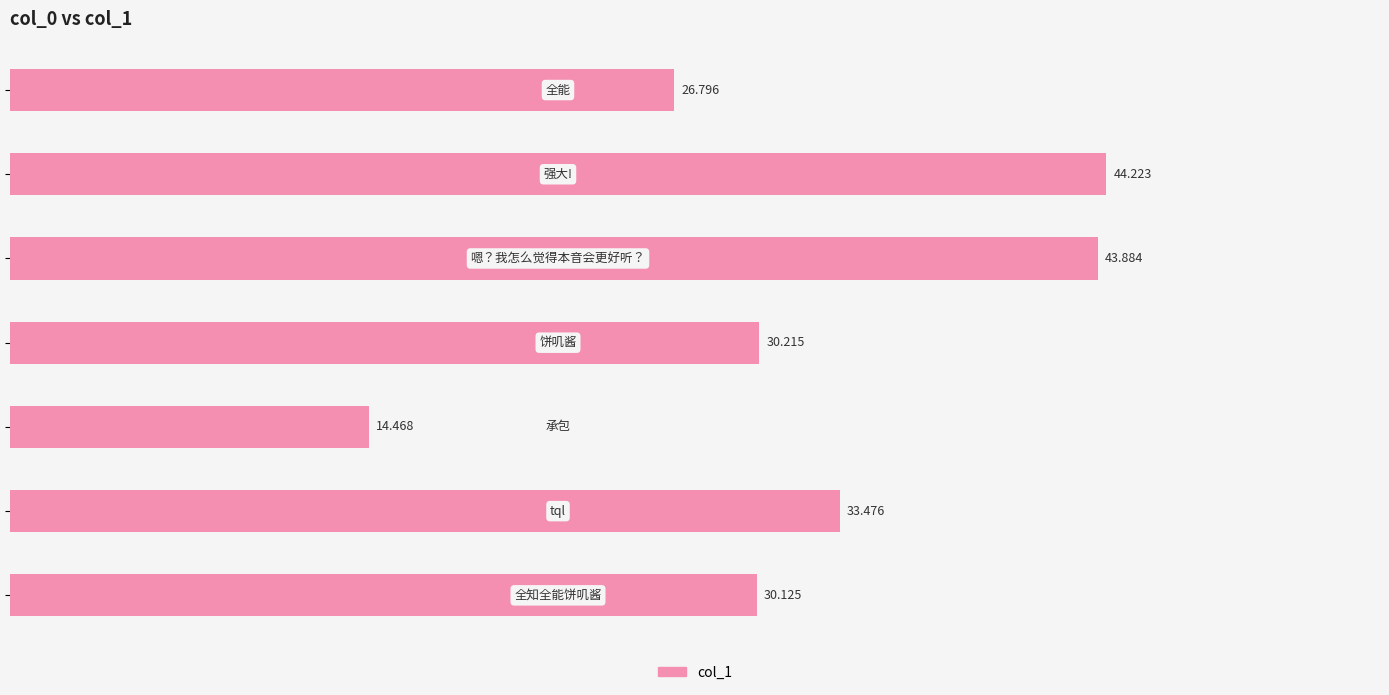

How many values exceed 30?

5